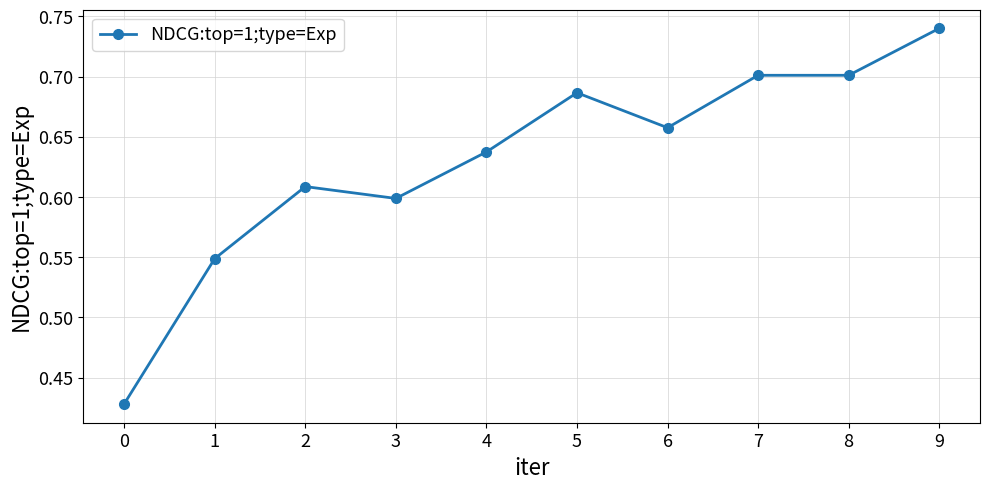

Which has a higher value, 9 or 2?

9